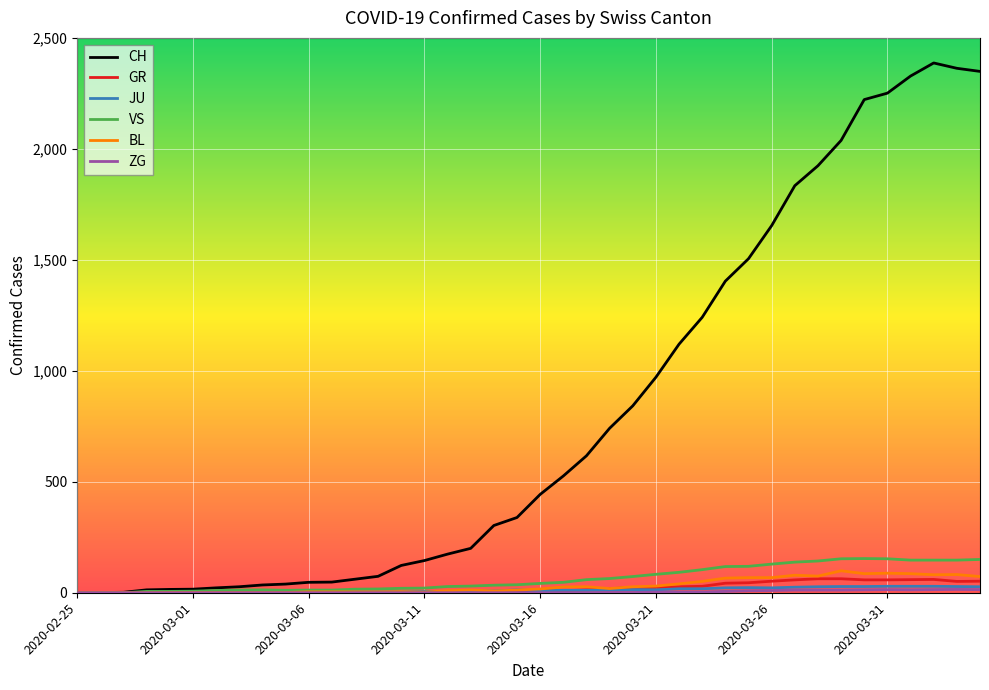

Which series has the largest total across all categories?

CH